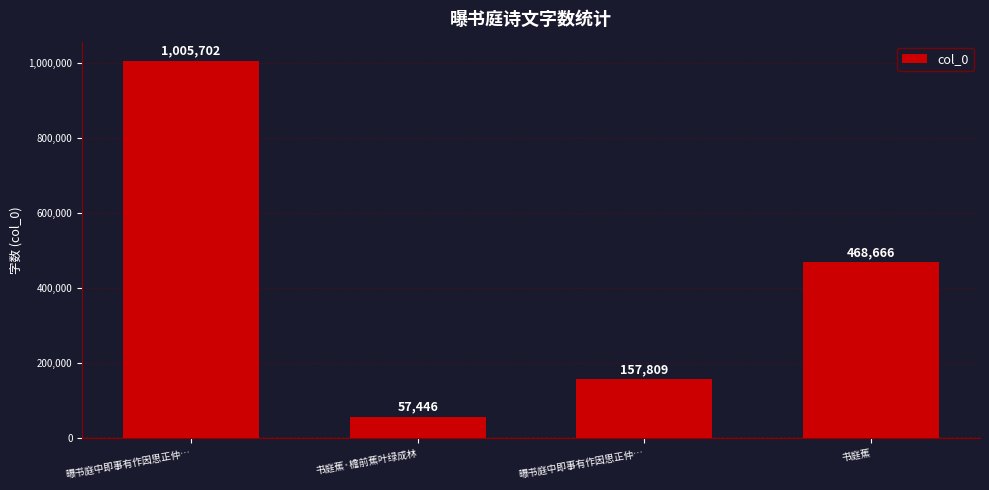

What is the sum of all values?

1689623